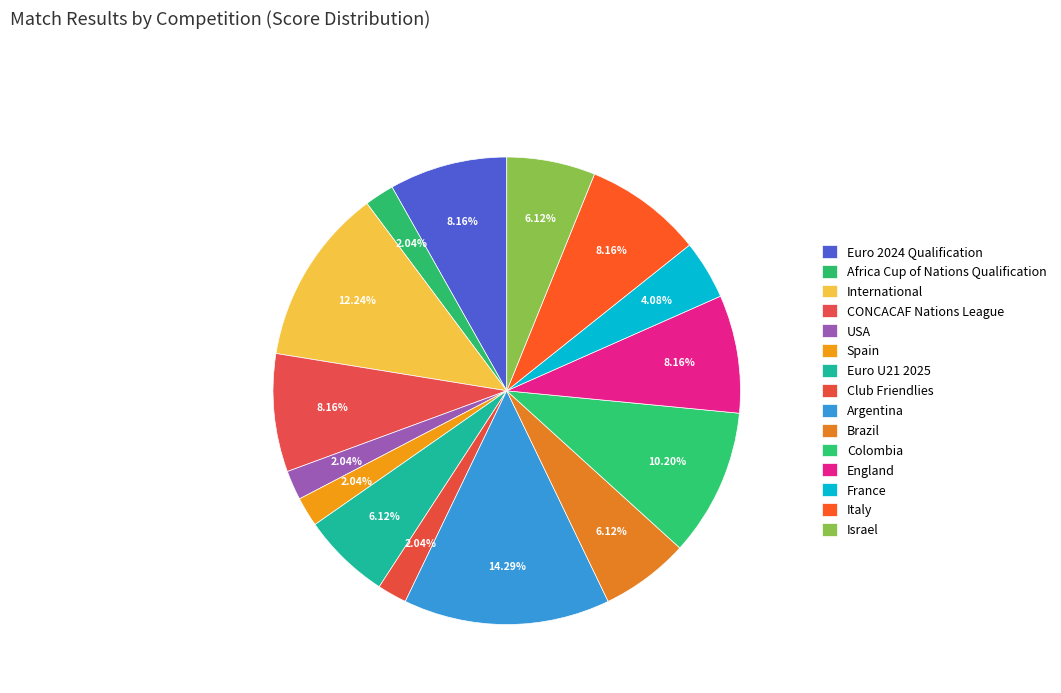

Count the number of slices in the pie.

15